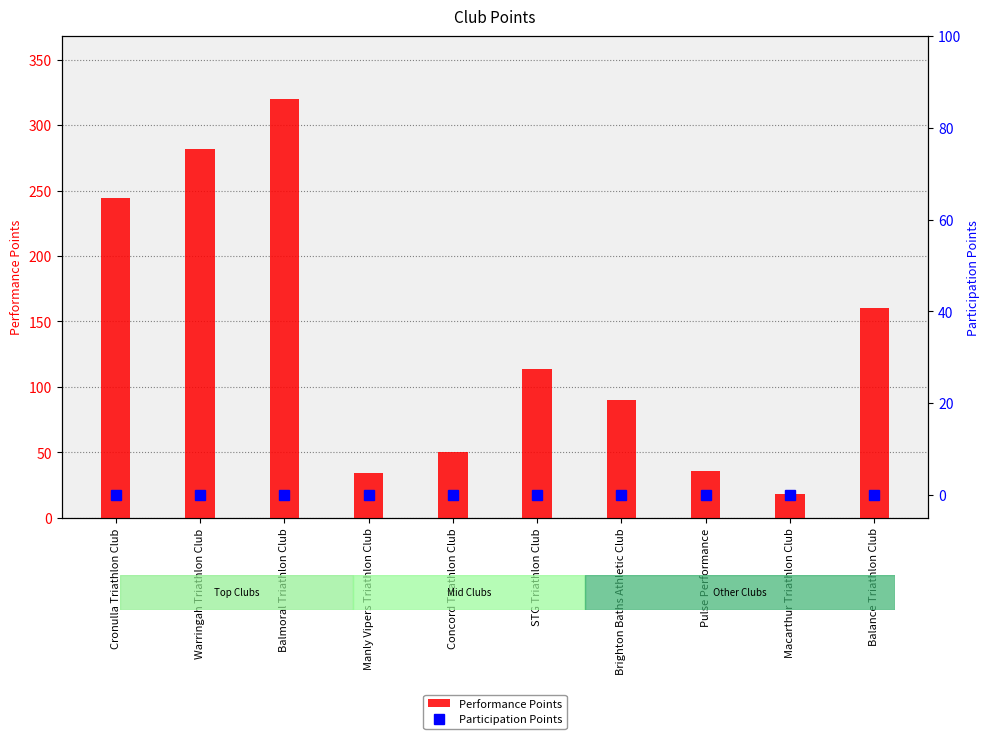

Reading left to right, list all the values displayed in this chart.

Performance Points: Cronulla Triathlon Club=244	Warringah Triathlon Club=282	Balmoral Triathlon Club=320	Manly Vipers Triathlon Club=34	Concord Triathlon Club=50	STG Triathlon Club=114	Brighton Baths Athletic Club=90	Pulse Performance=36	Macarthur Triathlon Club=18	Balance Triathlon Club=160
Participation Points: Cronulla Triathlon Club=0	Warringah Triathlon Club=0	Balmoral Triathlon Club=0	Manly Vipers Triathlon Club=0	Concord Triathlon Club=0	STG Triathlon Club=0	Brighton Baths Athletic Club=0	Pulse Performance=0	Macarthur Triathlon Club=0	Balance Triathlon Club=0